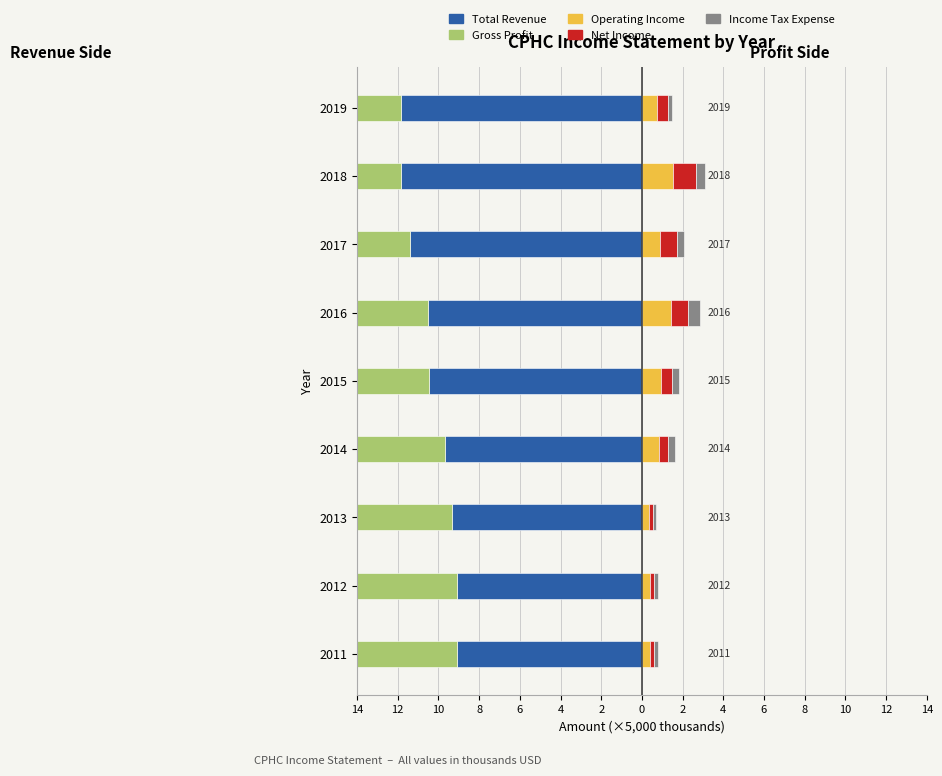

Between 2015 and 2013, which is larger?

2013